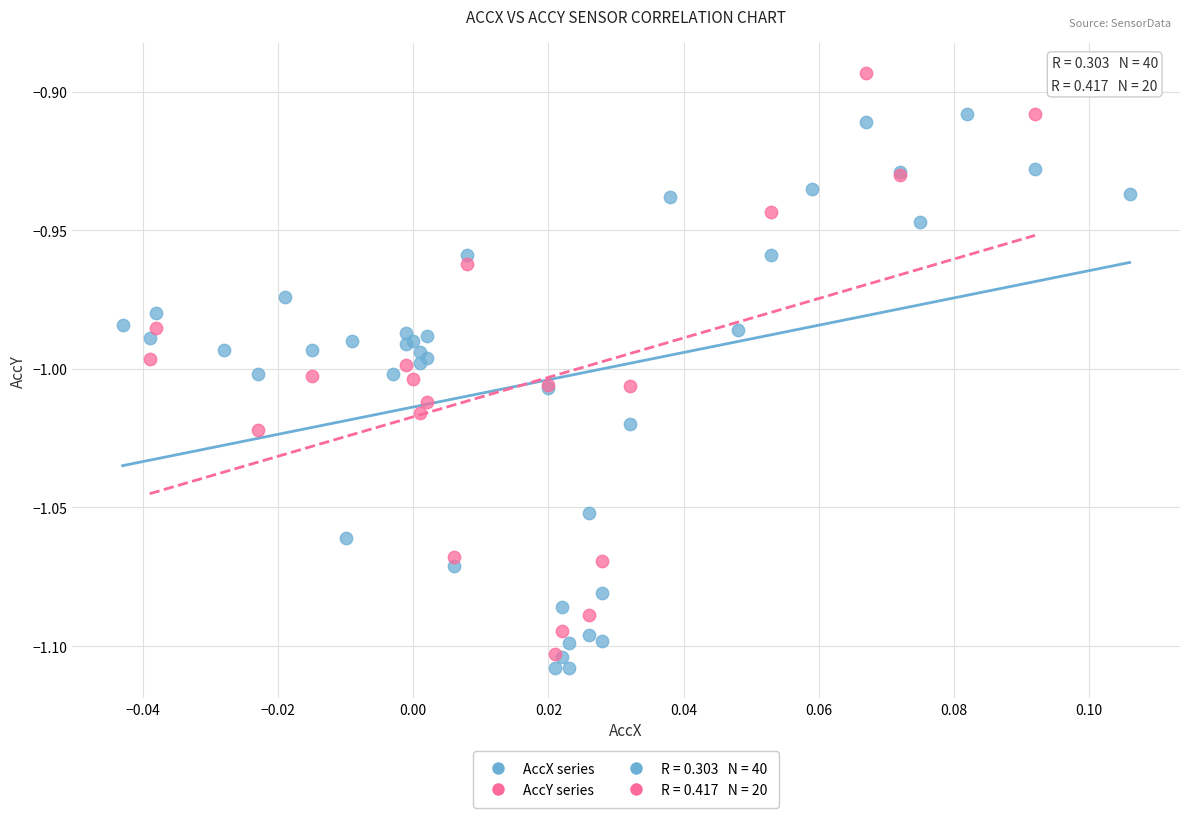

Which series contains the highest Y value?

AccY series